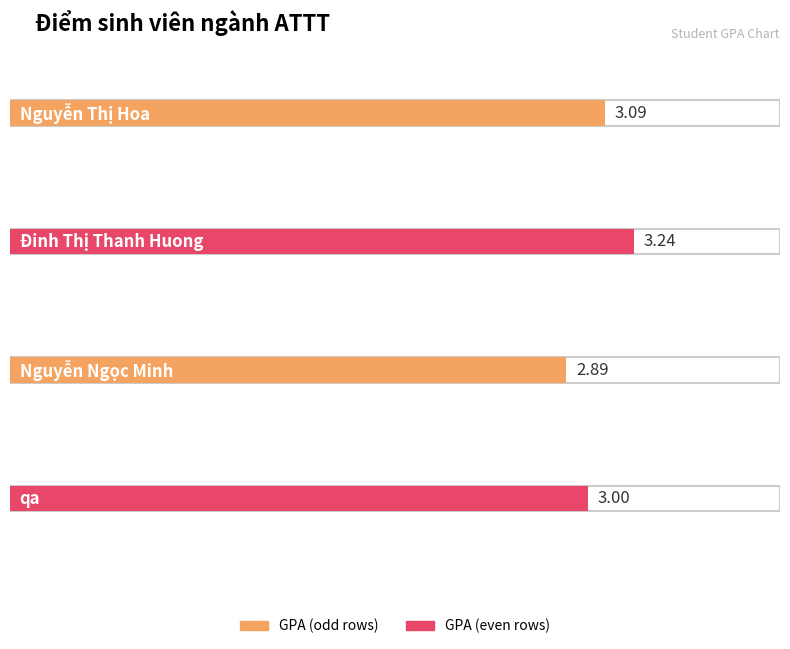

What is the difference between the maximum and minimum values?

0.4